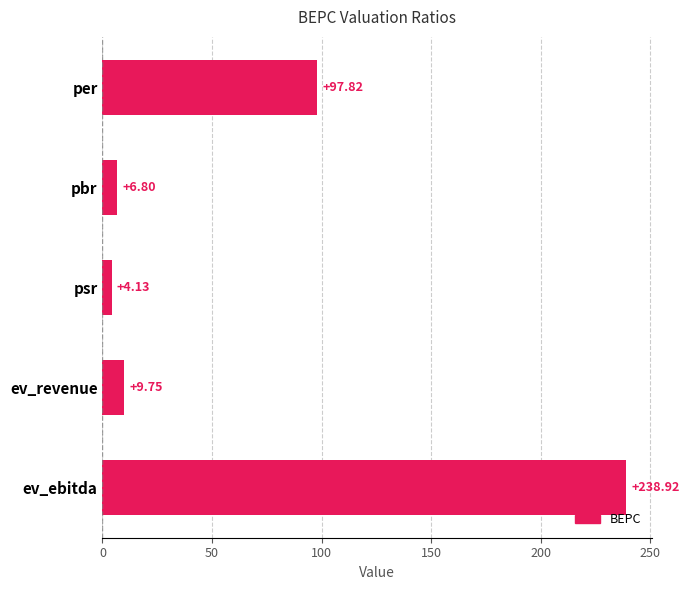

What is the sum of all values?

357.4